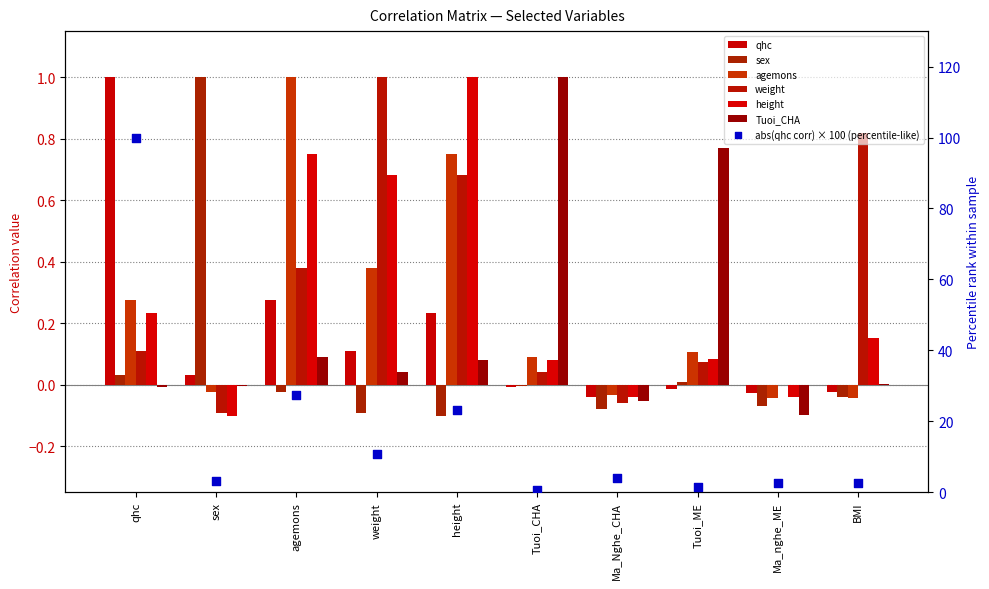

At how many categories does at least one series exceed 0?

8